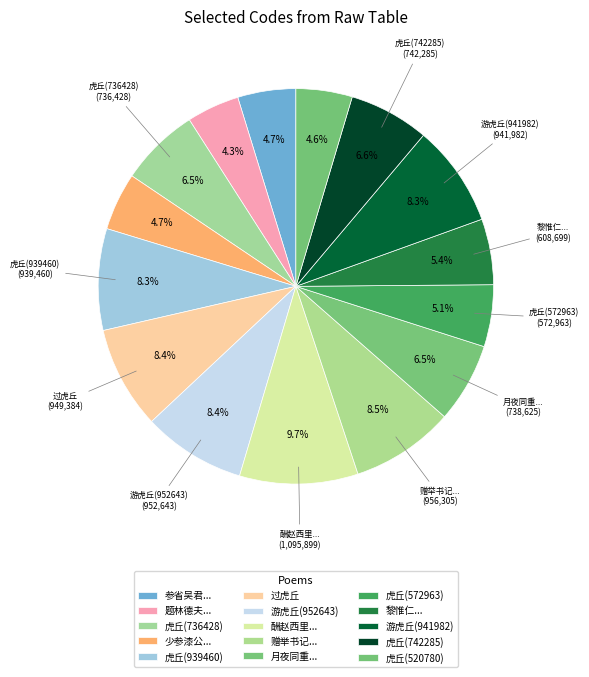

How many slices are in this pie chart?

15